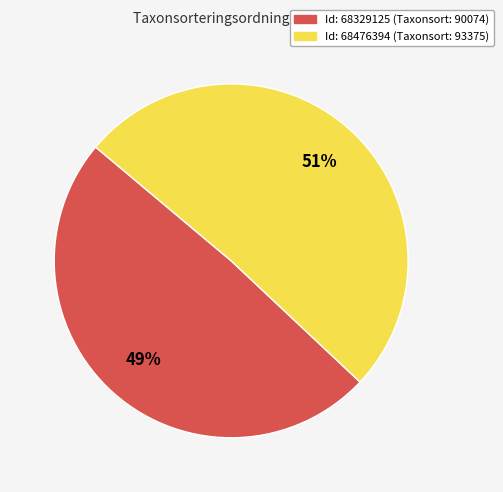

How many slices are in this pie chart?

2